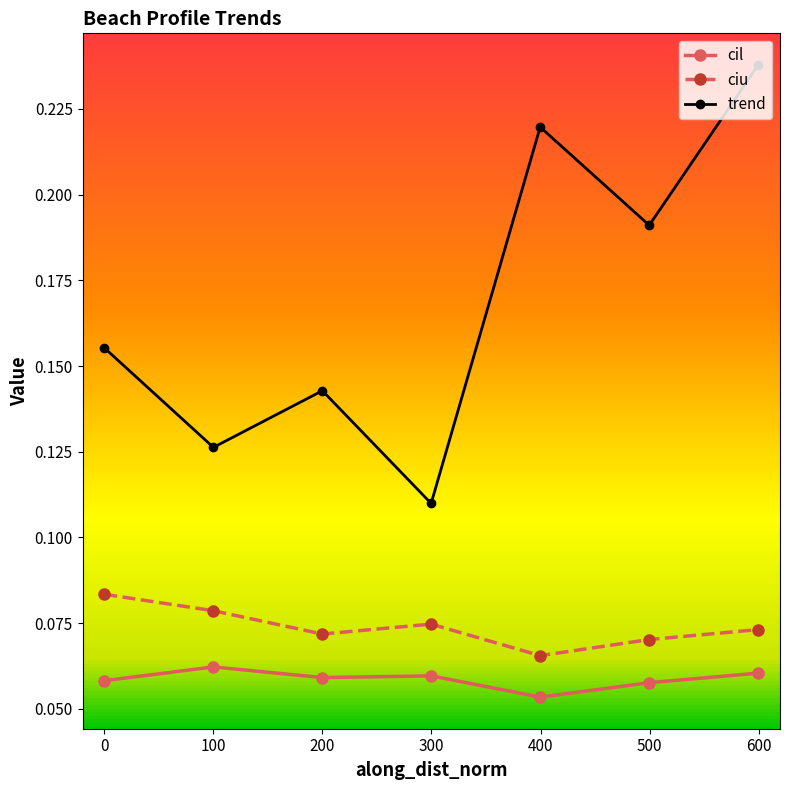

True or false: cil and trend cross at least once.

False